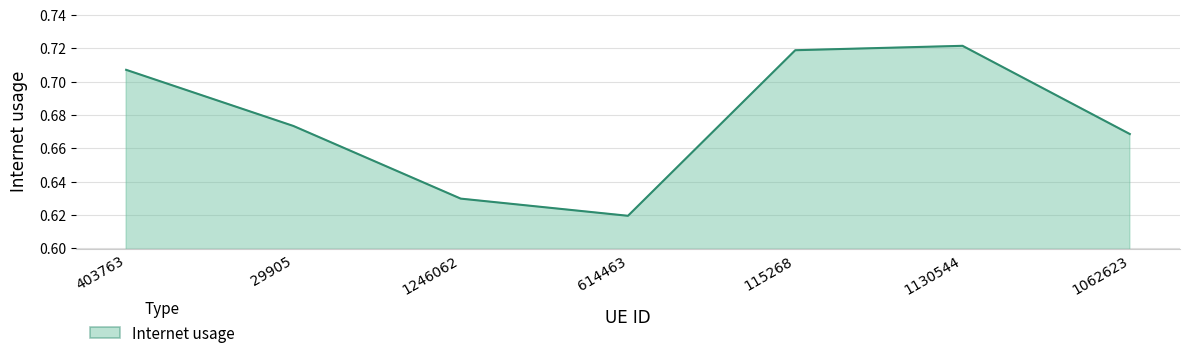

List the labels in order of value, largest first.

1130544, 115268, 403763, 29905, 1062623, 1246062, 614463